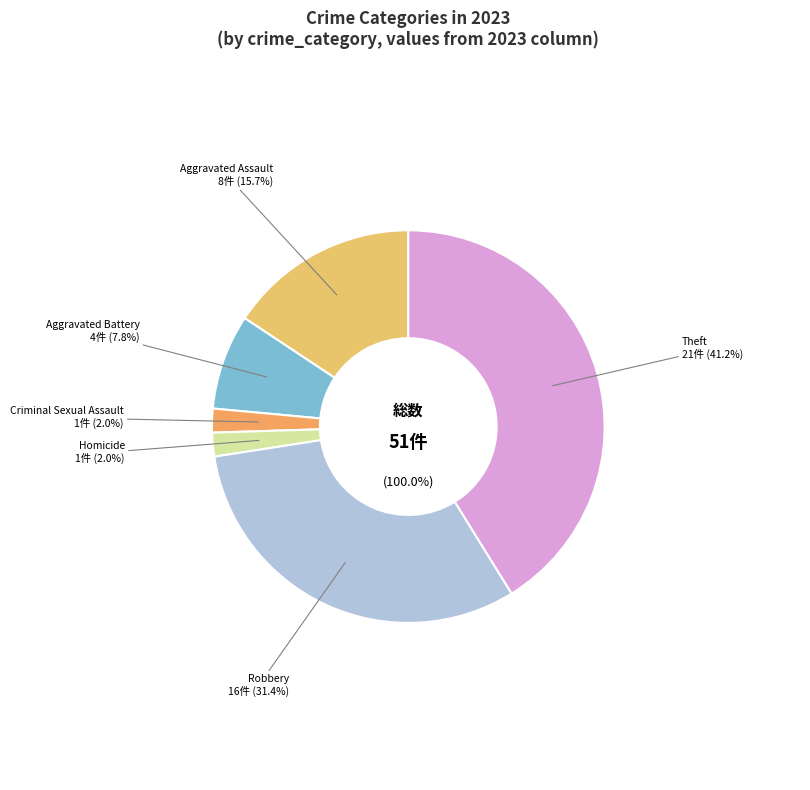

Does Criminal Sexual Assault account for over 50% of the chart?

No